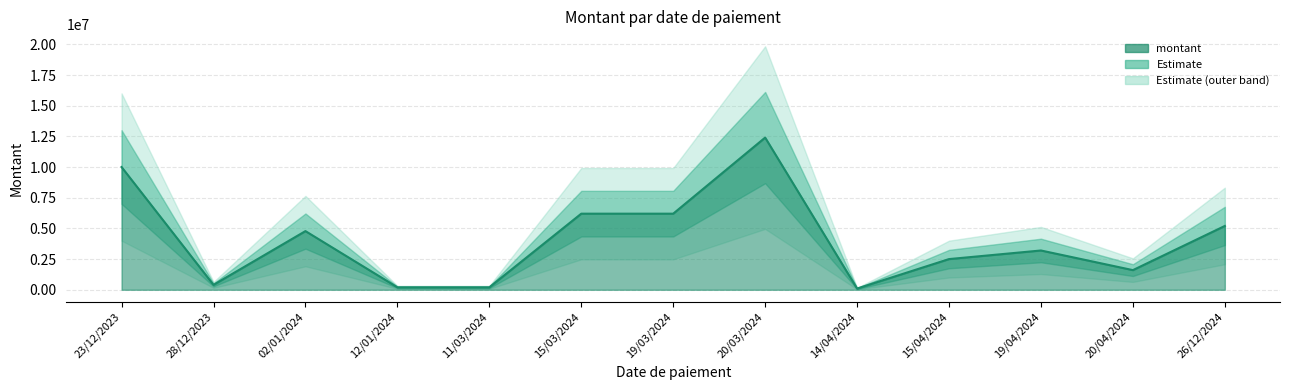

True or false: the data shows 14821481 at 23/12/2023.

False